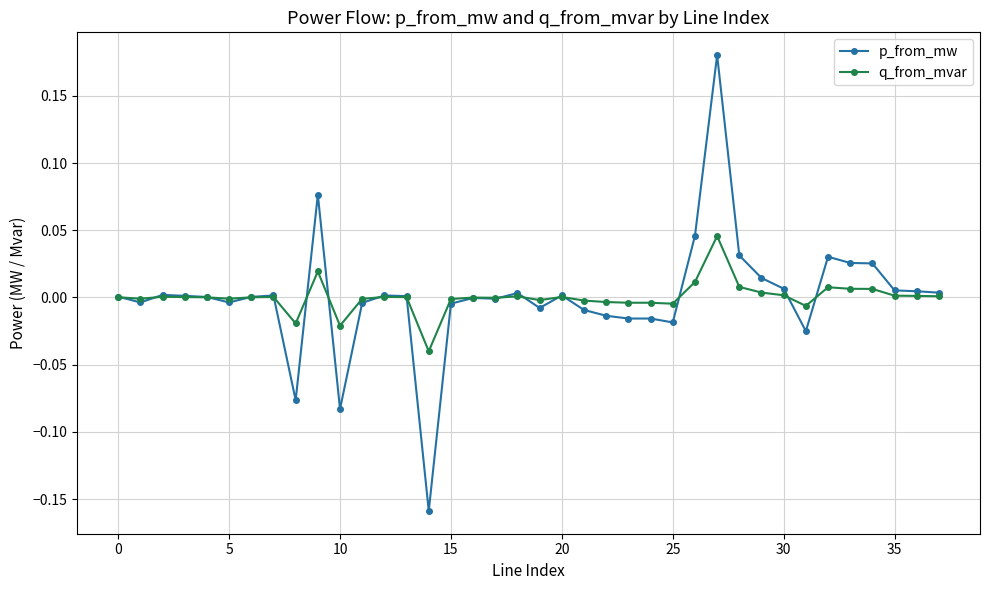

Which series has the widest spread of values?

p_from_mw